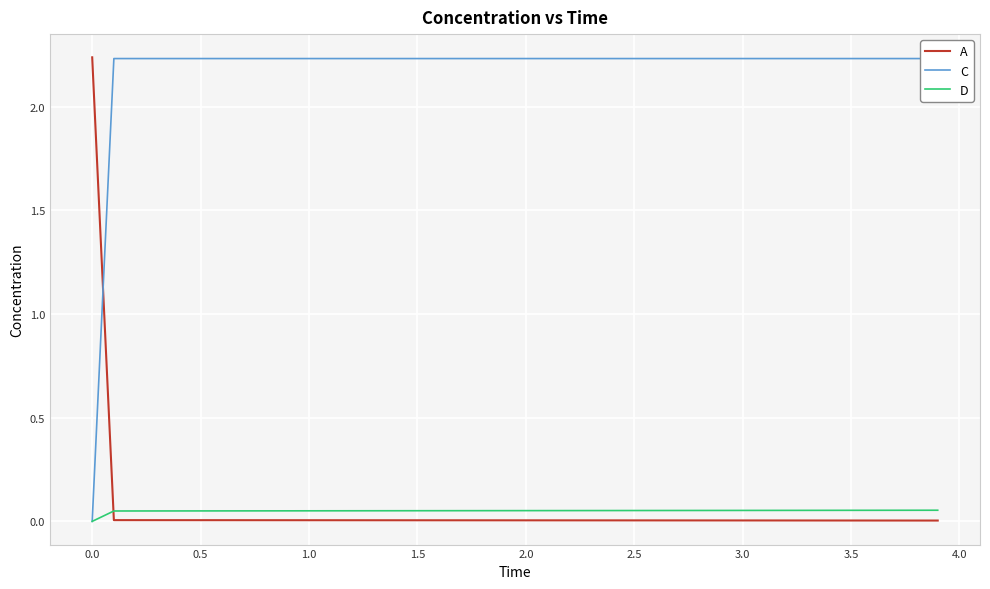

Which series has the largest total across all categories?

C